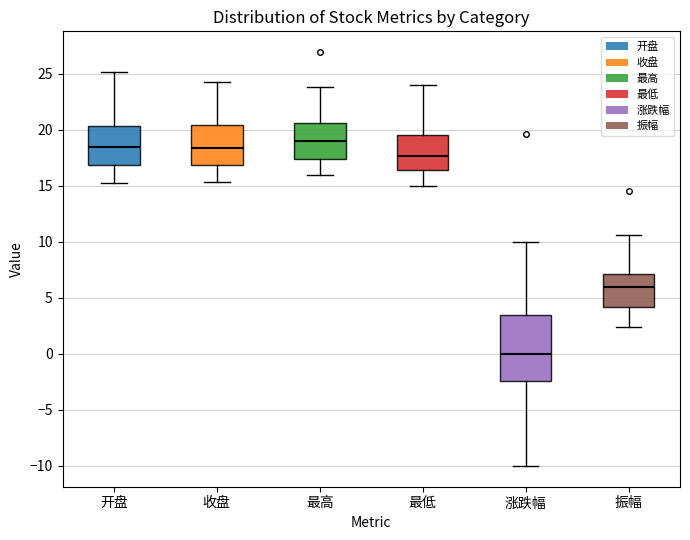

Which box's median line is the highest?

最高